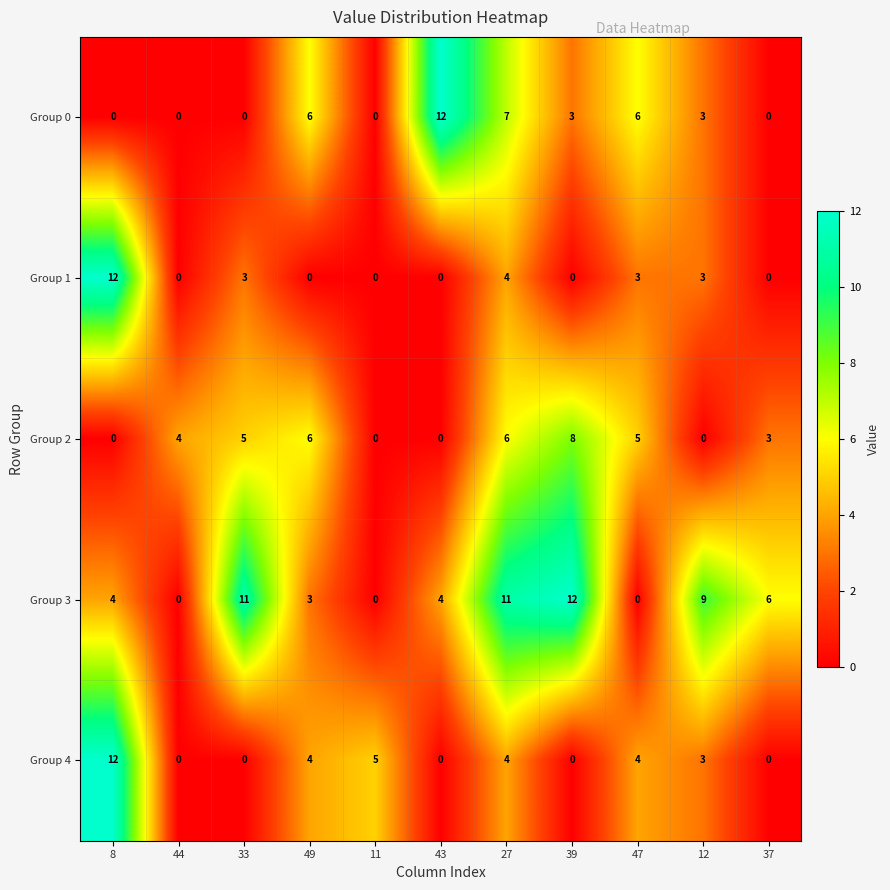

At how many categories does at least one series exceed 3?

11